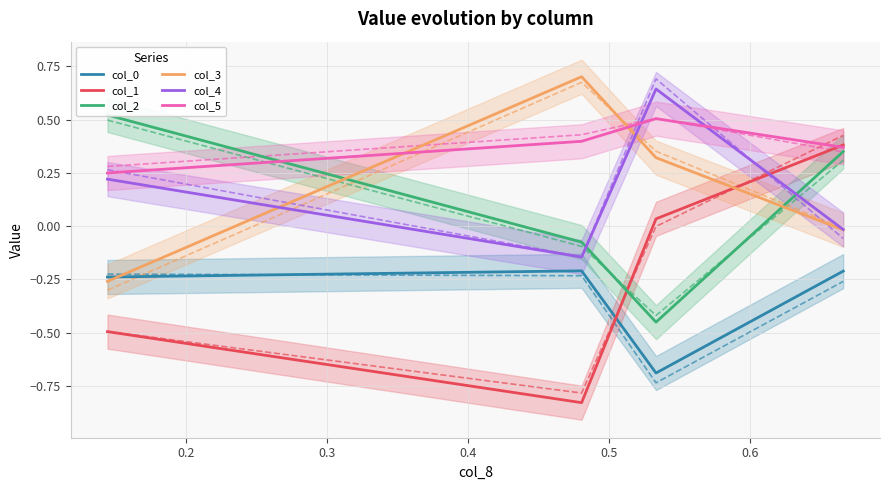

What is the spread (max minus min) of values at 0.3?

1.3